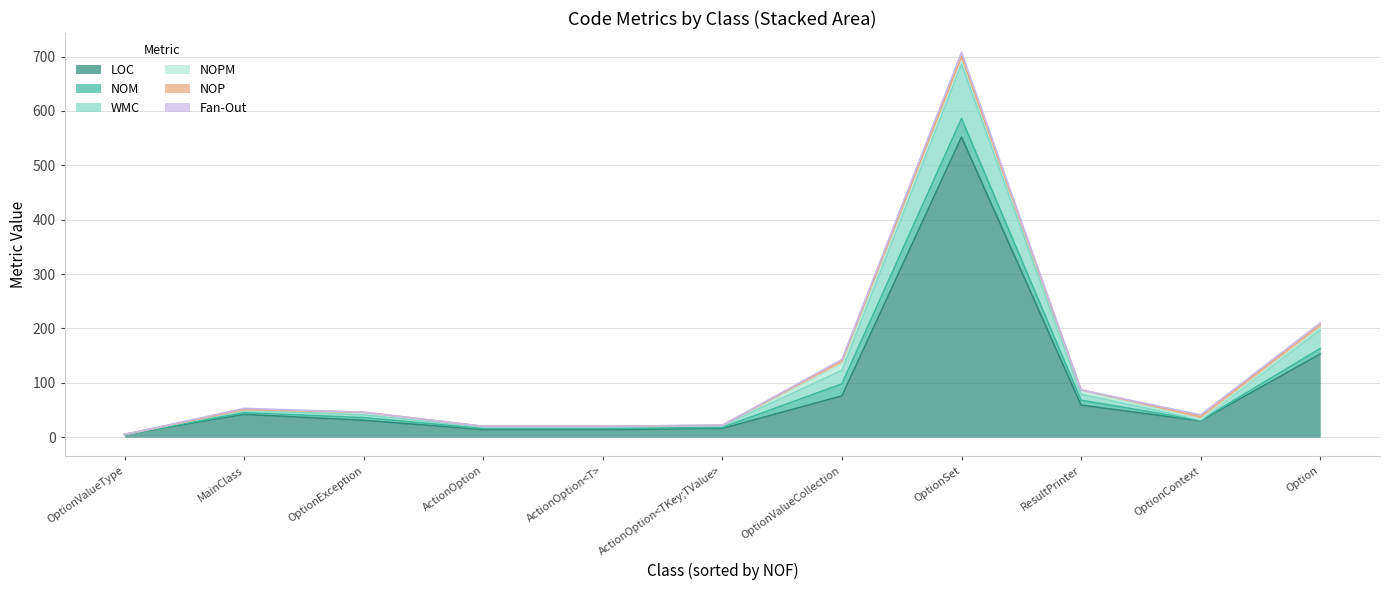

True or false: LOC has more than 1 interior local peaks.

True